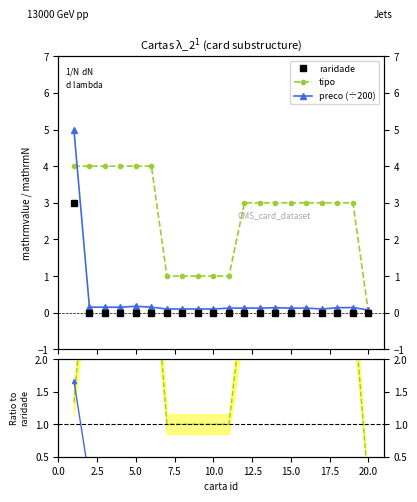

What is the average value of the tipo series?

2.6